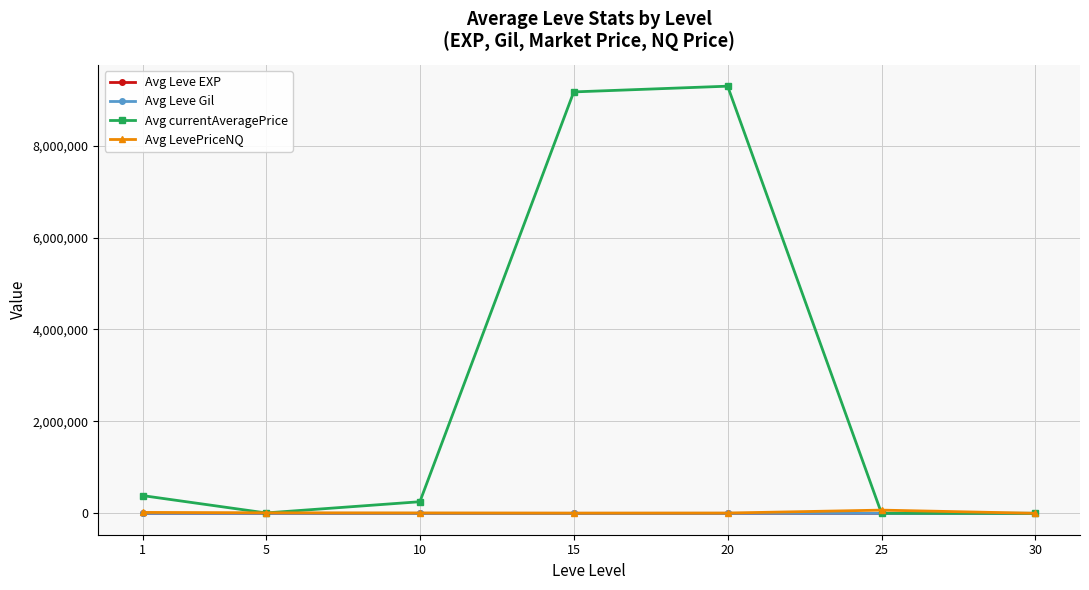

Which series has the largest range (max minus min)?

Avg currentAveragePrice